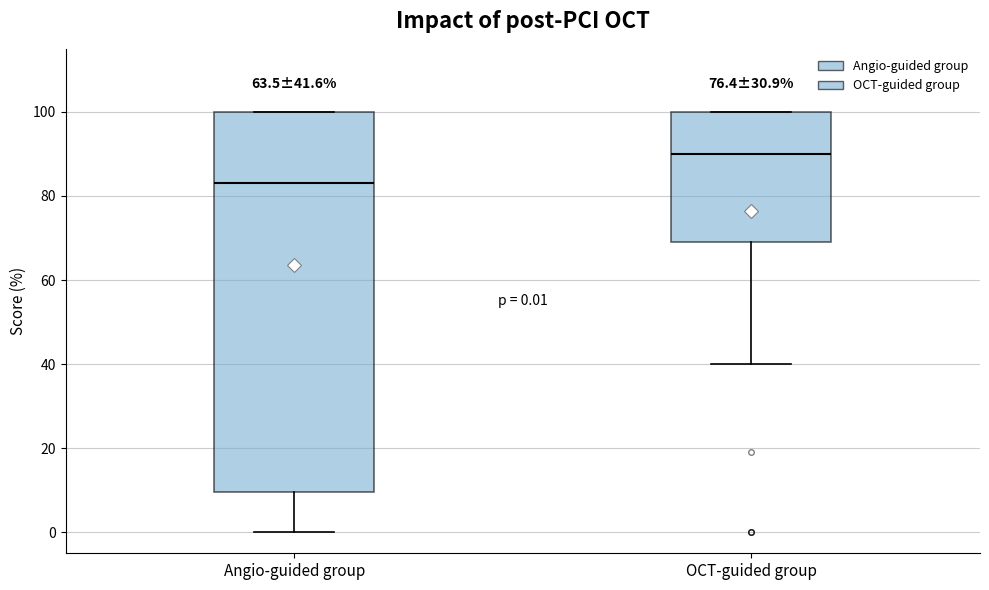

Which box has the lowest median line?

Angio-guided group